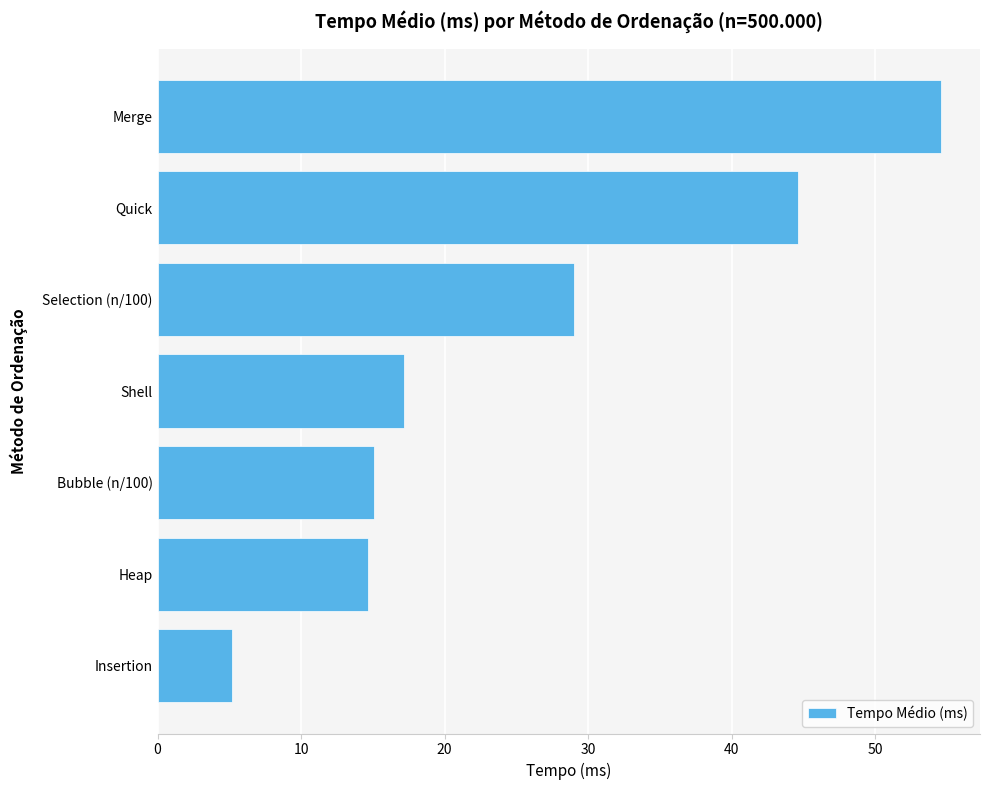

At which label is the value closest to 29?

Selection (n/100)